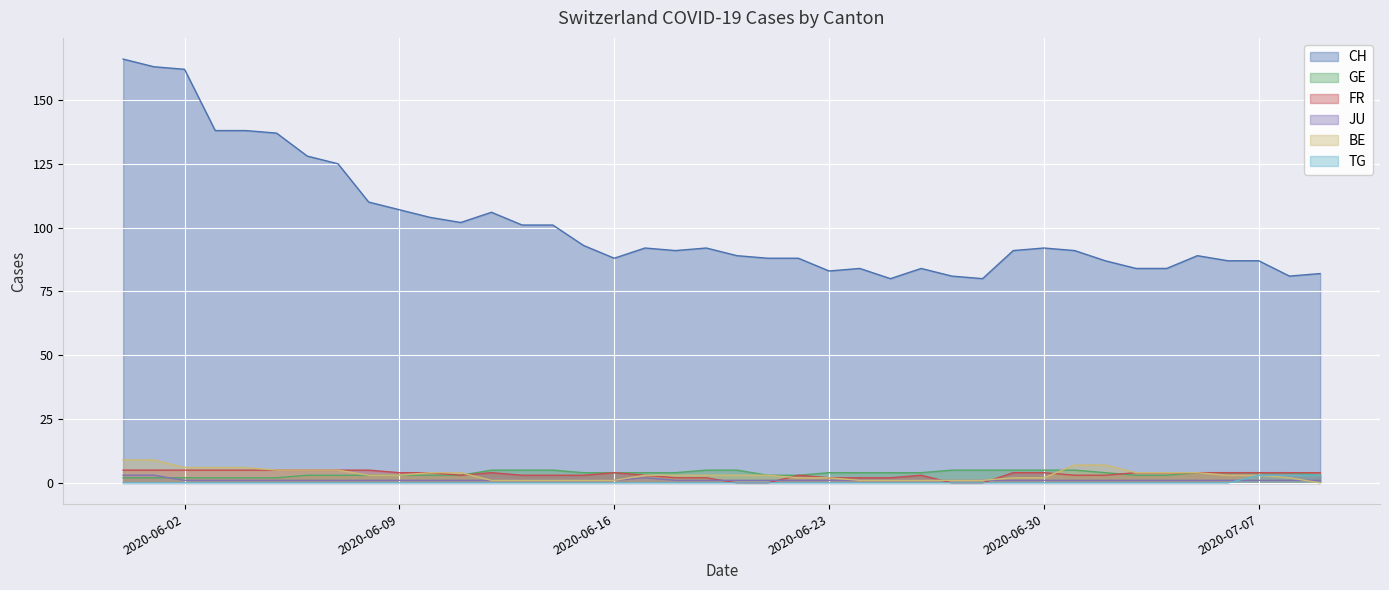

What is the highest value of the CH series?

166